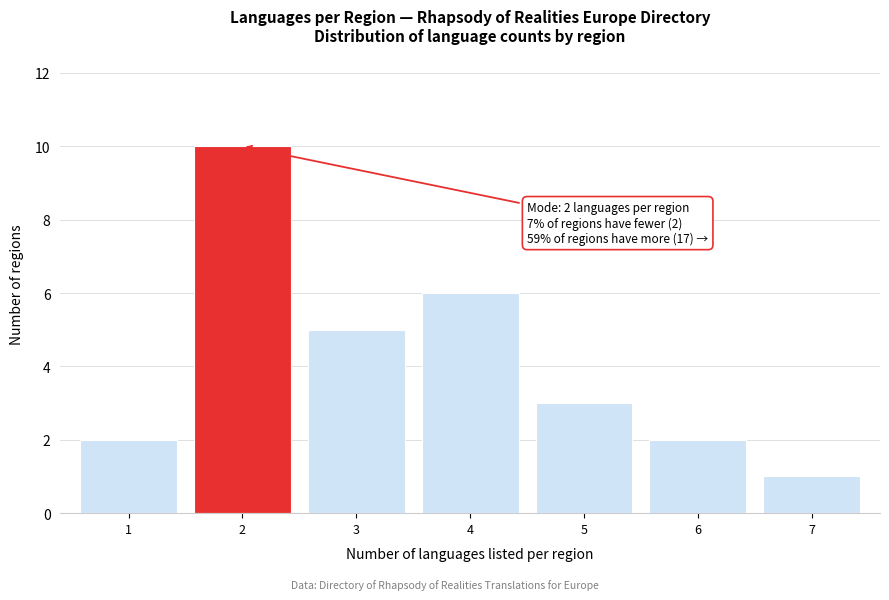

Reading left to right, list all the values displayed in this chart.

2	10	5	6	3	2	1